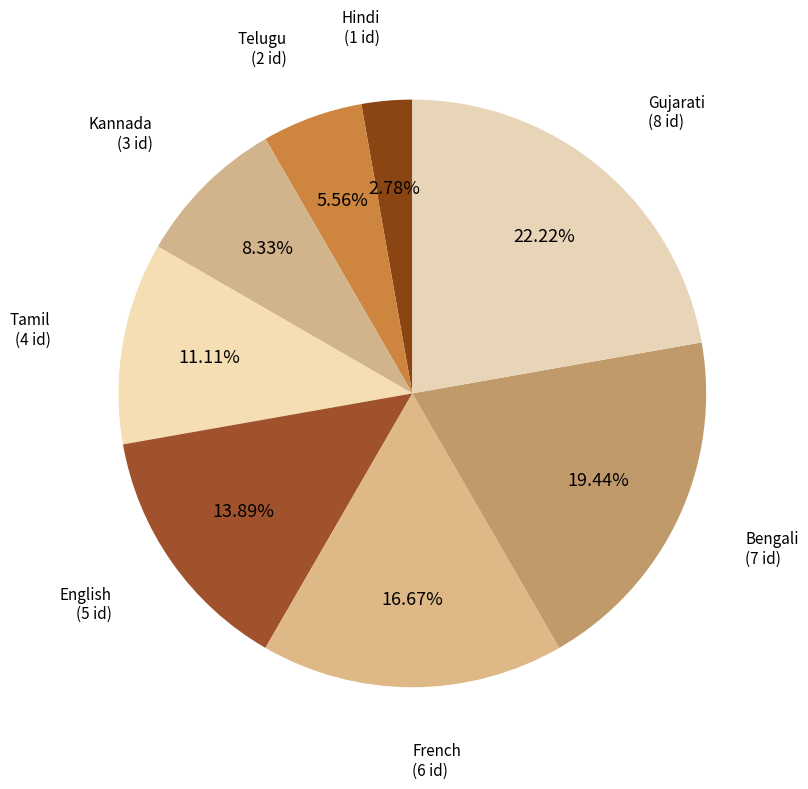

Does any single category account for the majority?

No